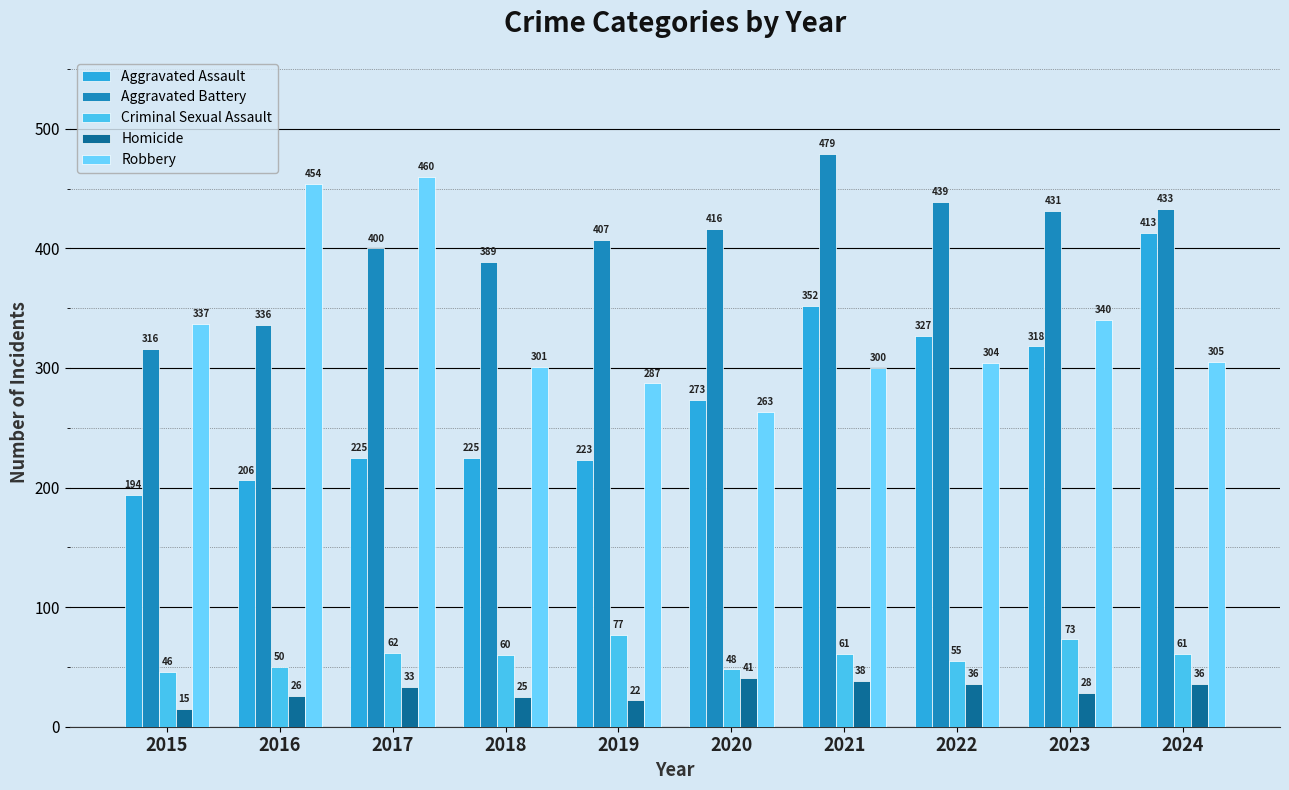

Reading left to right, list all the values displayed in this chart.

Aggravated Assault: 194	206	225	225	223	273	352	327	318	413
Aggravated Battery: 316	336	400	389	407	416	479	439	431	433
Criminal Sexual Assault: 46	50	62	60	77	48	61	55	73	61
Homicide: 15	26	33	25	22	41	38	36	28	36
Robbery: 337	454	460	301	287	263	300	304	340	305